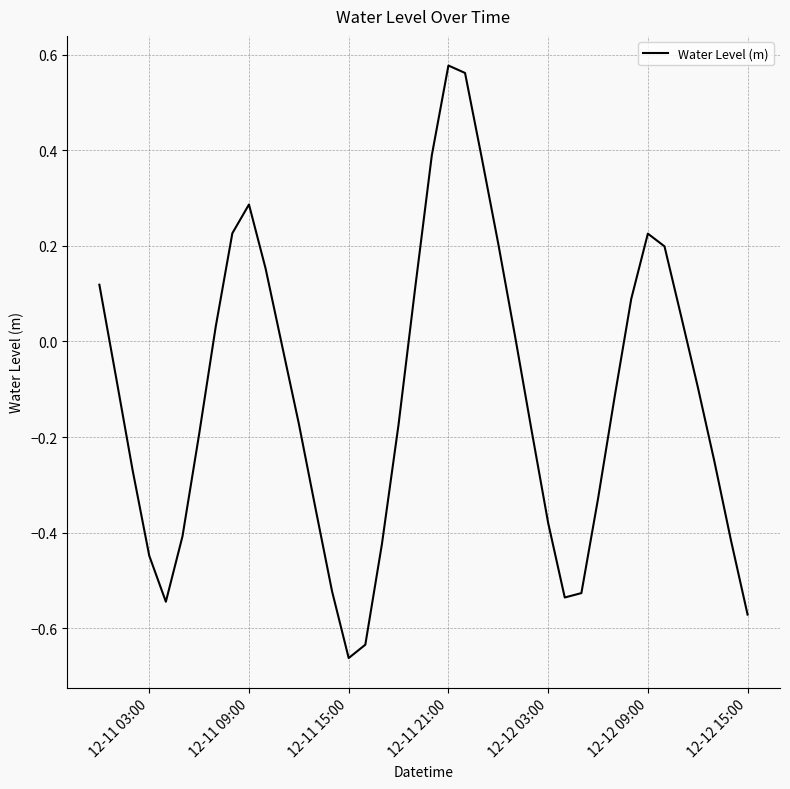

What is the difference between the maximum and minimum values?

1.2